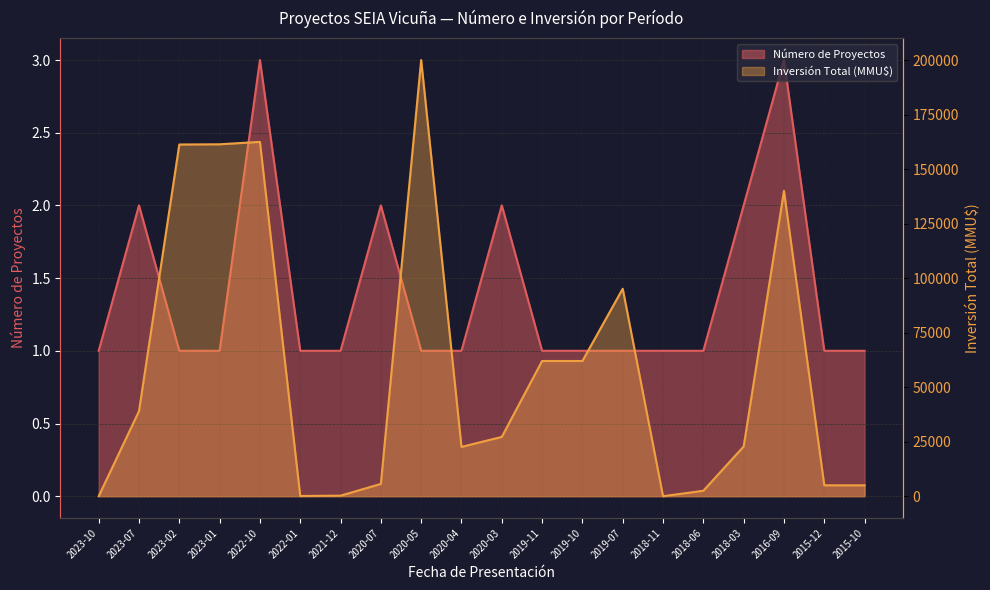

What is the sum of all Número de Proyectos values?

28.0